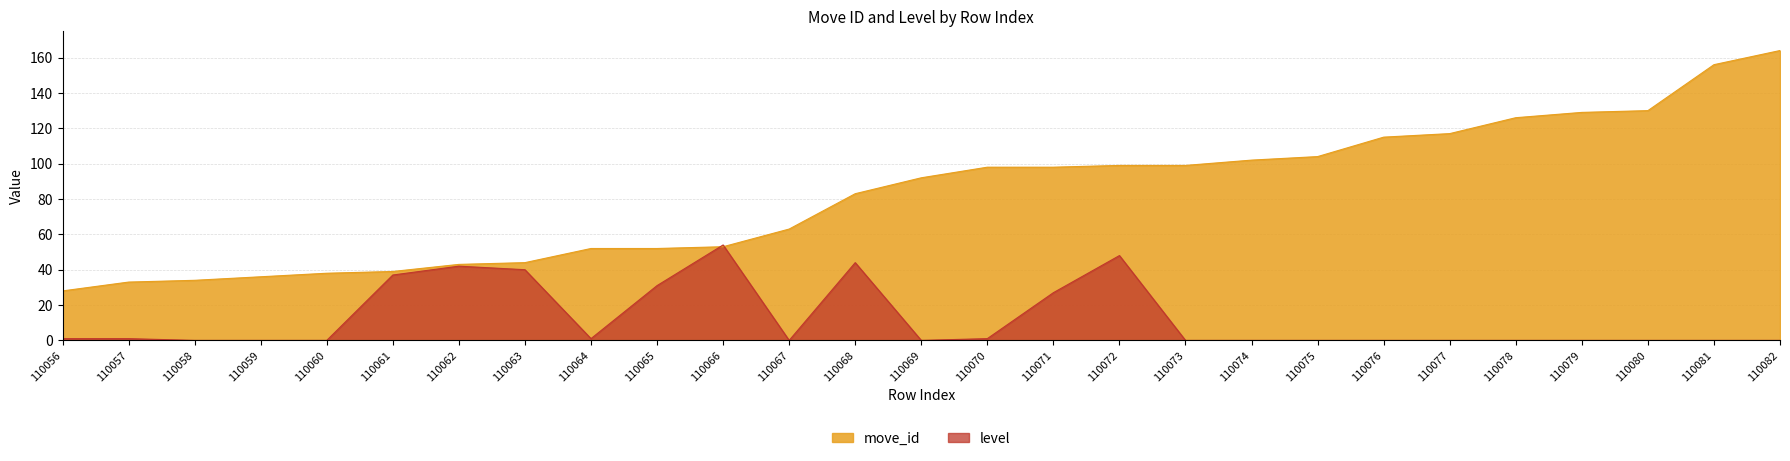

How many data points in move_id are above 92?

13